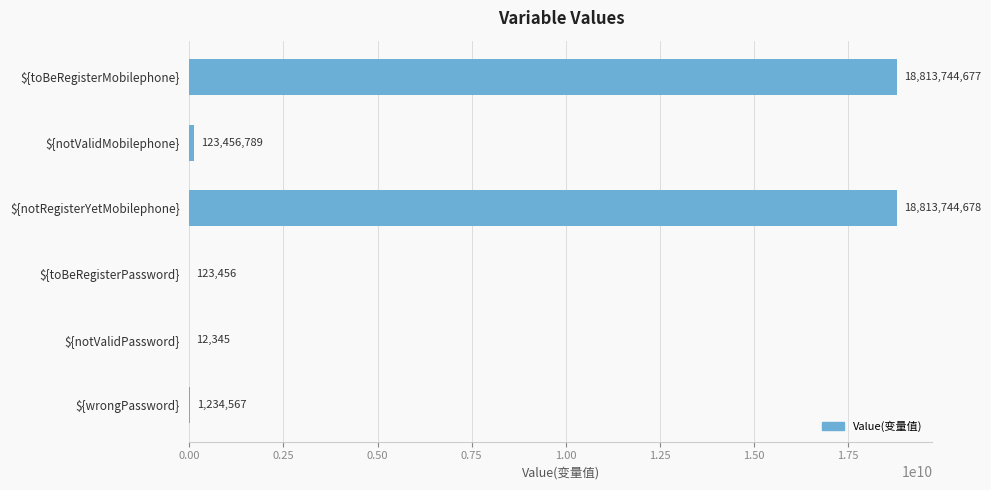

True or false: the data shows 4969377790 at ${toBeRegisterMobilephone}.

False